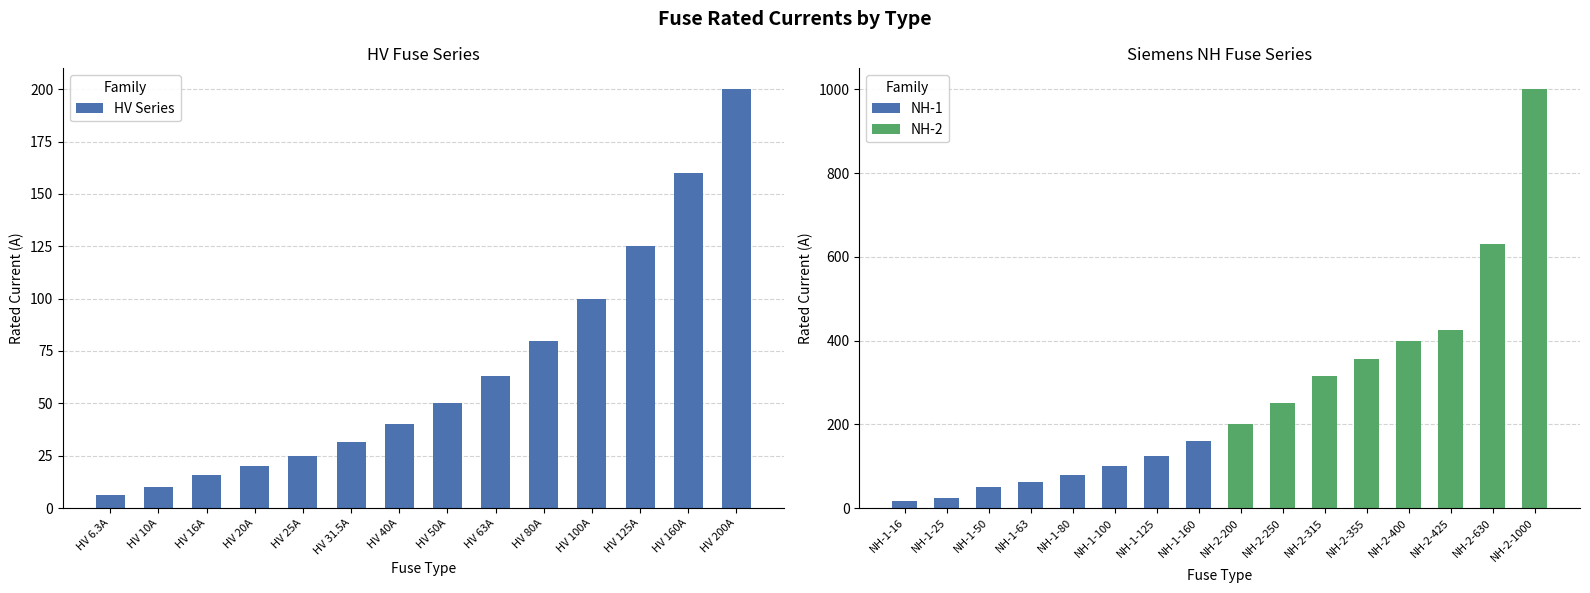

List the labels in order of value, largest first.

HV 200A, HV 160A, HV 125A, HV 100A, HV 80A, HV 63A, HV 50A, HV 40A, HV 31.5A, HV 25A, HV 20A, HV 16A, HV 10A, HV 6.3A